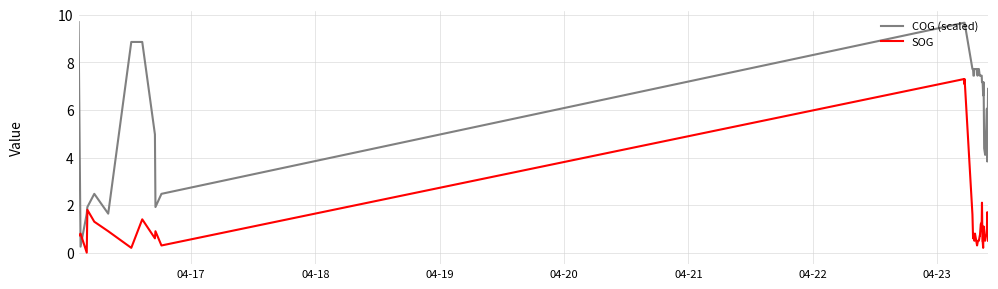

What is the greatest value displayed?

9.7